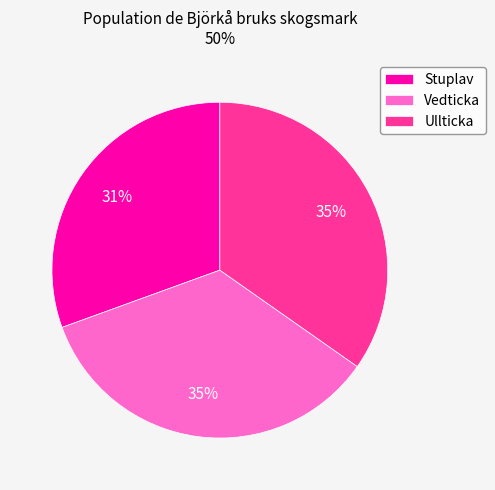

Approximately how many times larger is the value at Vedticka compared to Ullticka?

1.0